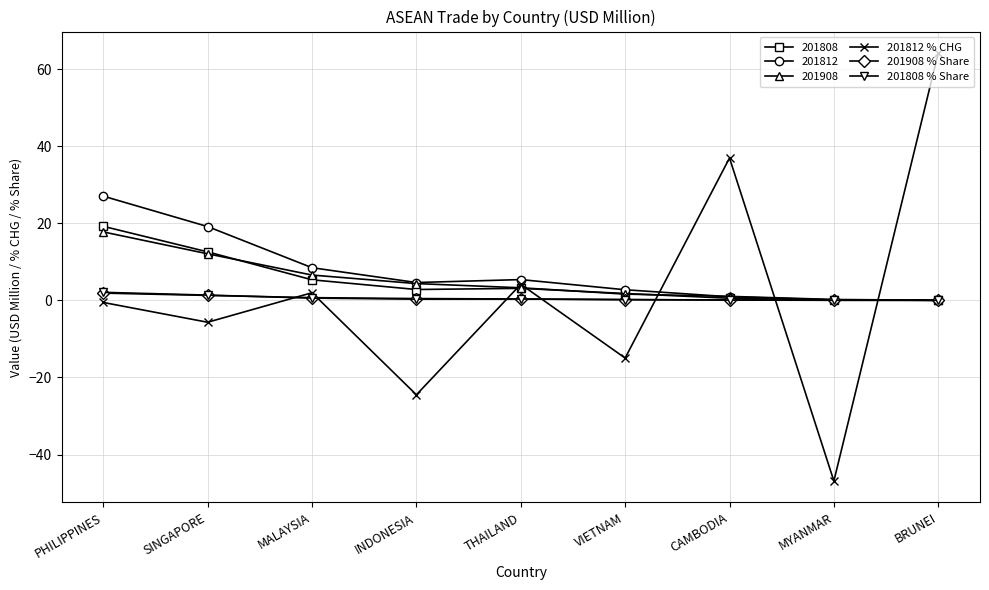

Which series has the widest spread of values?

201812 % CHG